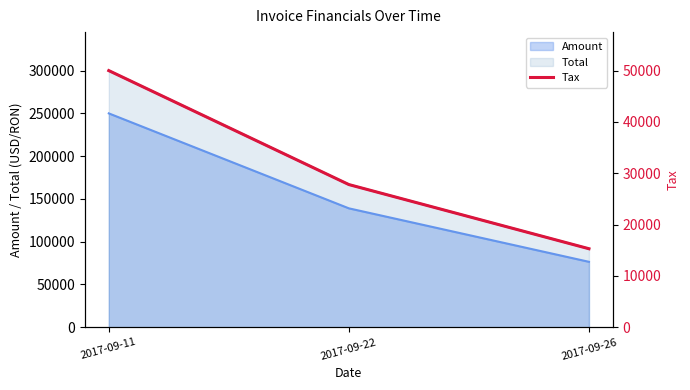

What is the smallest value displayed?

15299.8